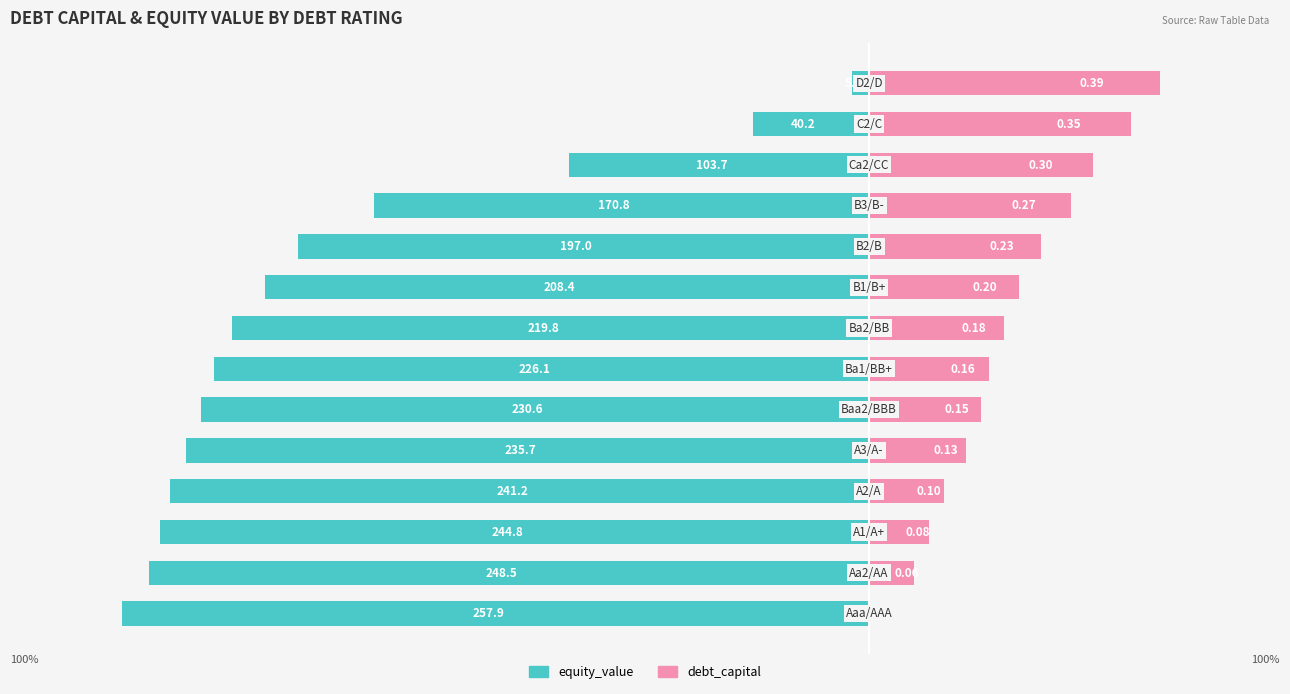

Count the number of data series in this chart.

2